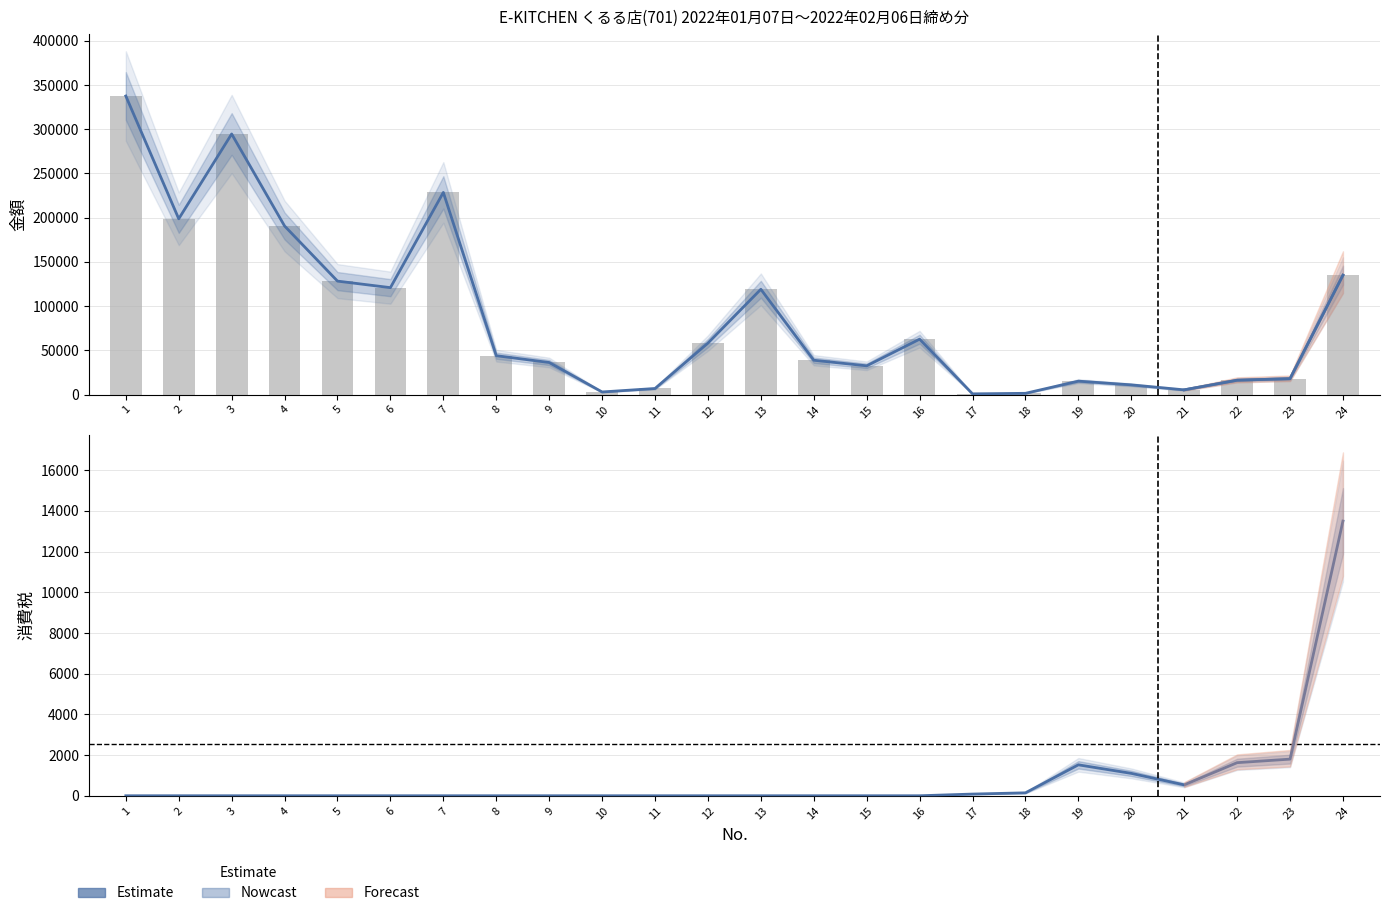

At which label does 金額 (Estimate) first exceed 43972?

1